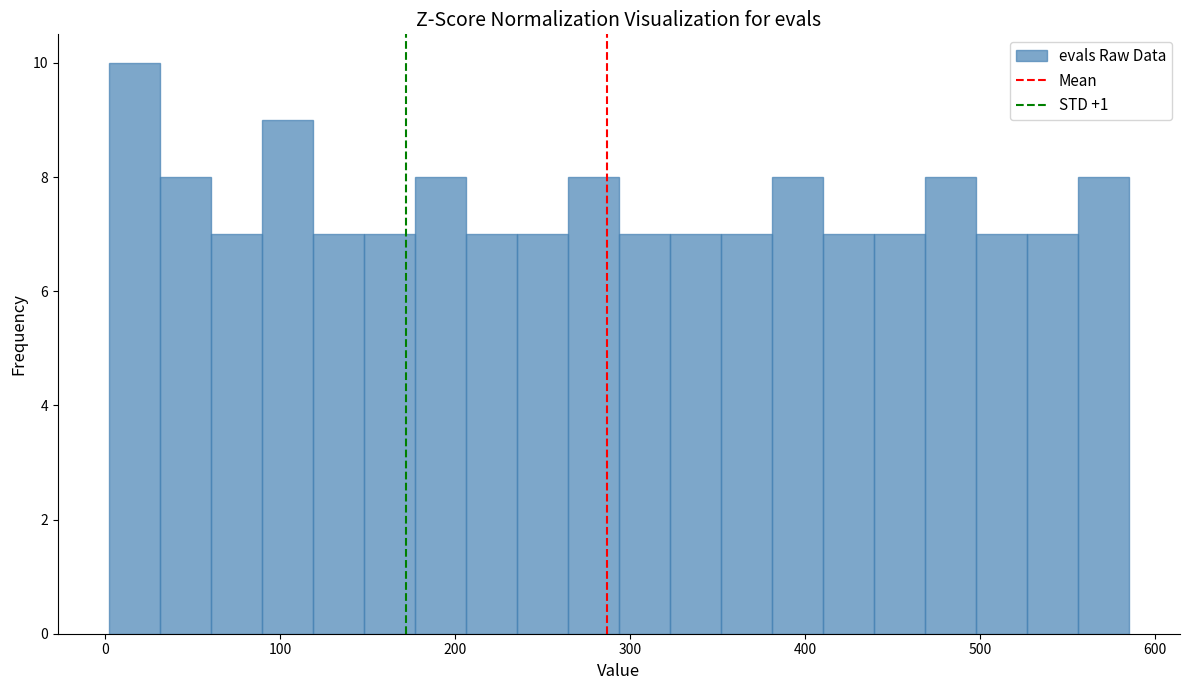

Around what value on the x-axis is the tallest bar? Give the approximate position of its centre, as read against the axis.

20